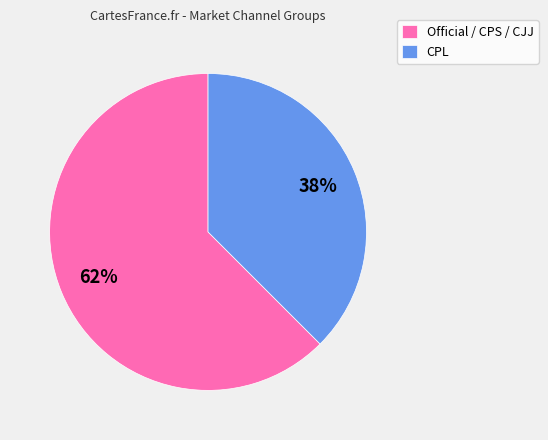

Is there a majority slice in this chart?

Yes